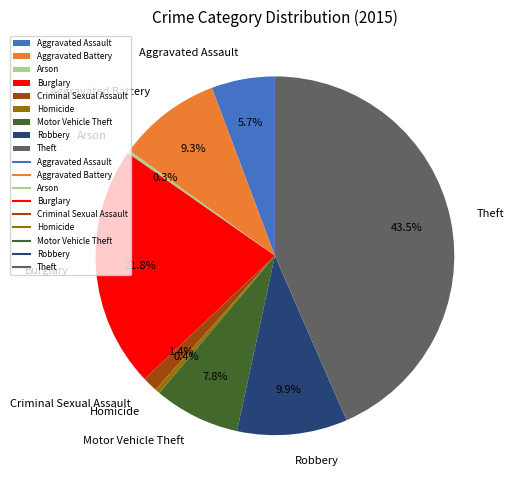

Between Robbery and Burglary, which is larger?

Burglary